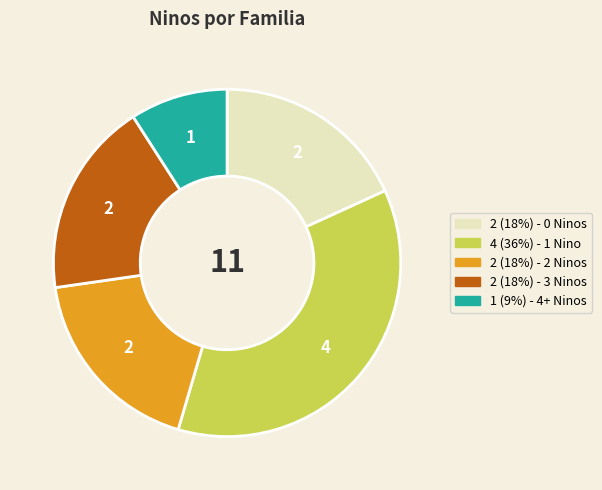

Is there any slice that represents more than half of the pie?

No